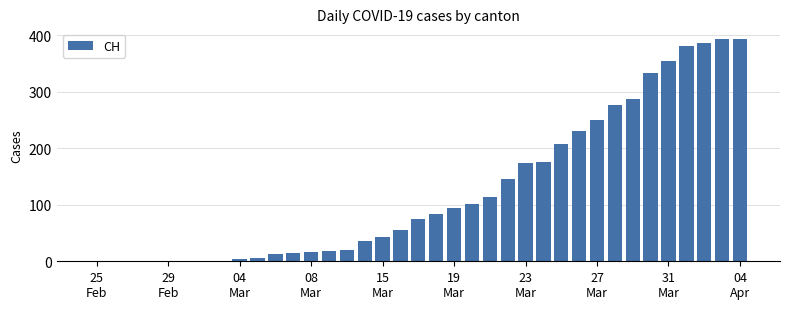

What is the sum of all values?

4692